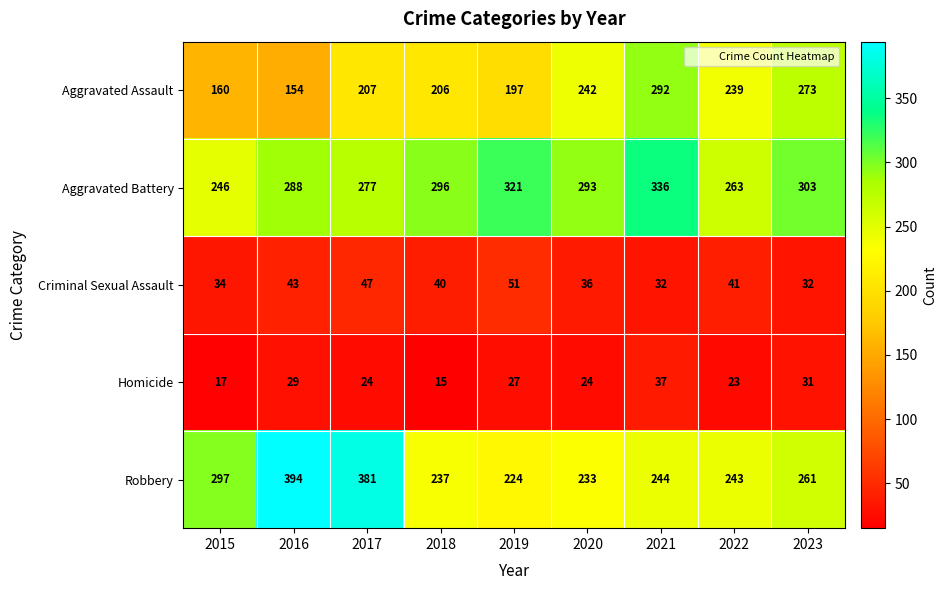

Which series has the widest spread of values?

Robbery